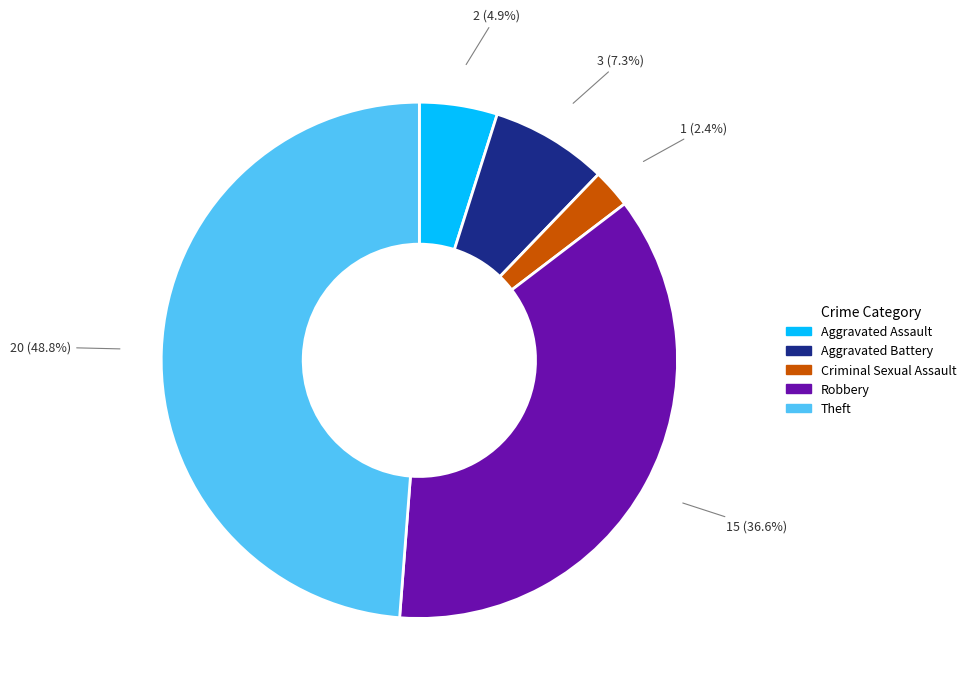

Is there a majority slice in this chart?

No